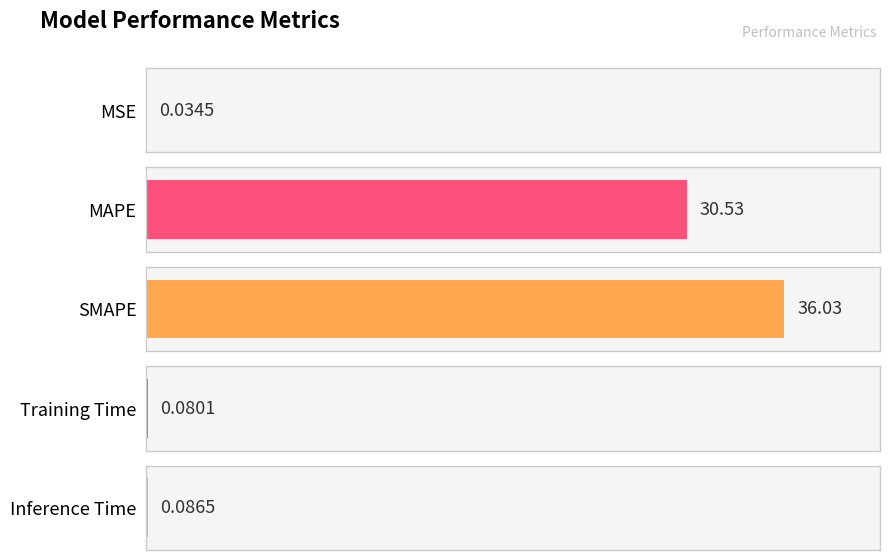

What is the label of the 5th bar from the right?

MSE